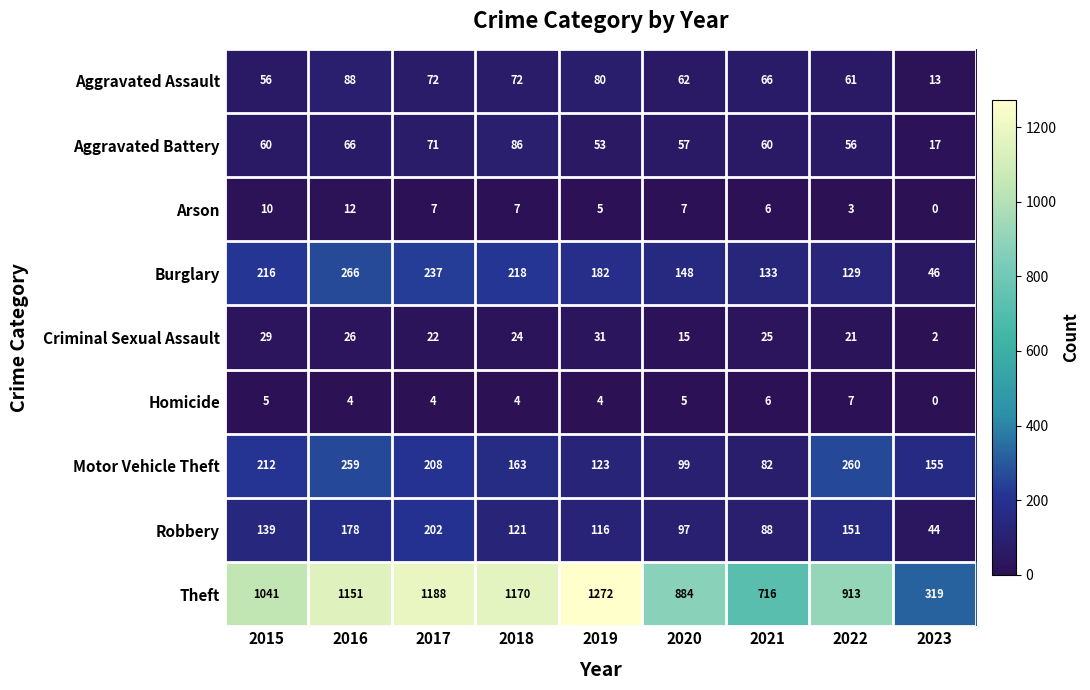

Read the Motor Vehicle Theft value at 2015.

212